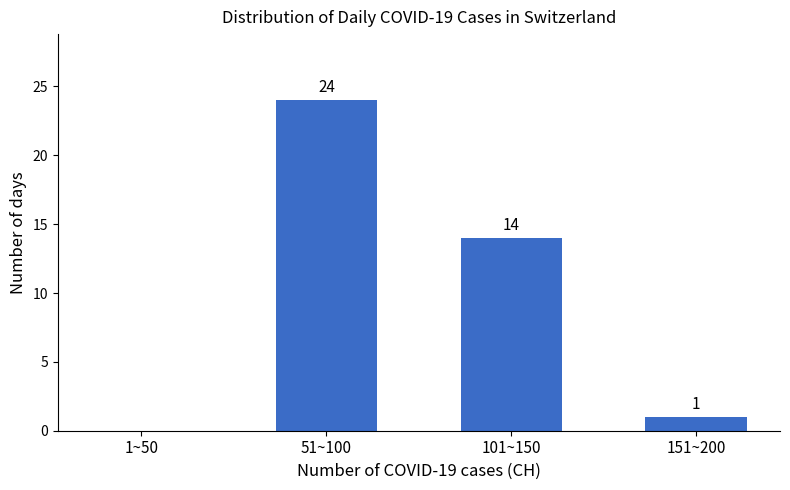

Reading left to right, list all the values displayed in this chart.

1~50=0	51~100=24	101~150=14	151~200=1